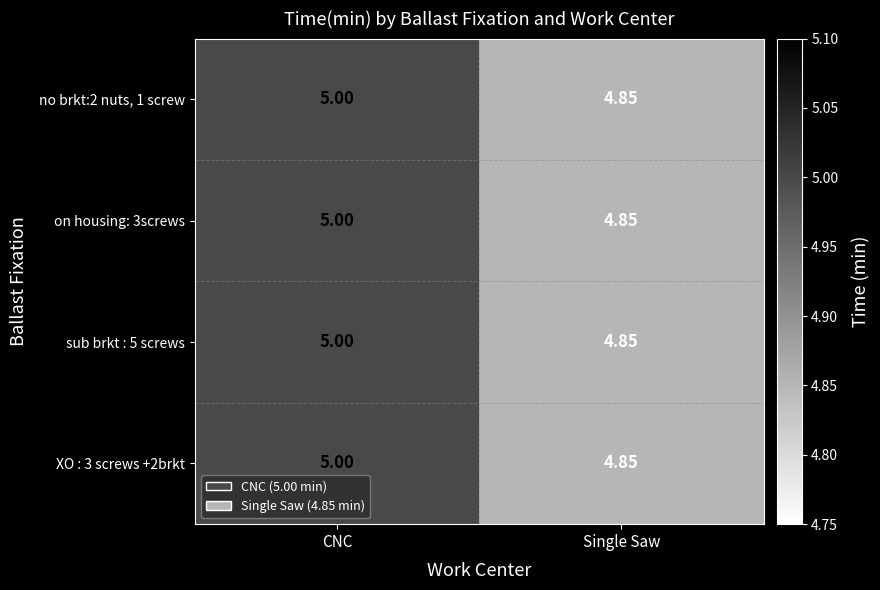

At which label does on housing: 3screws reach its minimum?

Single Saw